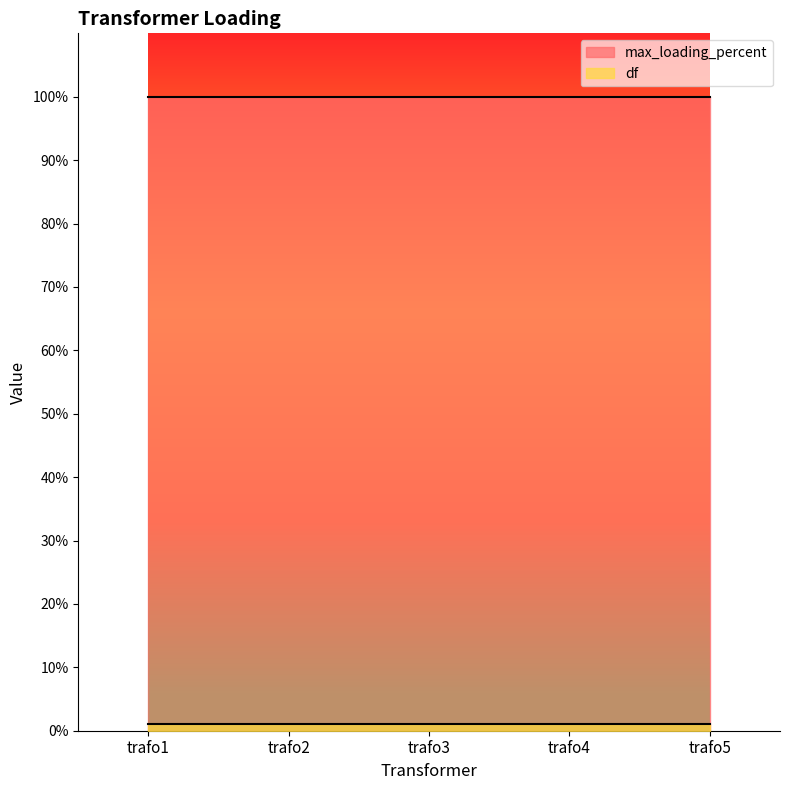

True or false: df and max_loading_percent cross at least once.

False